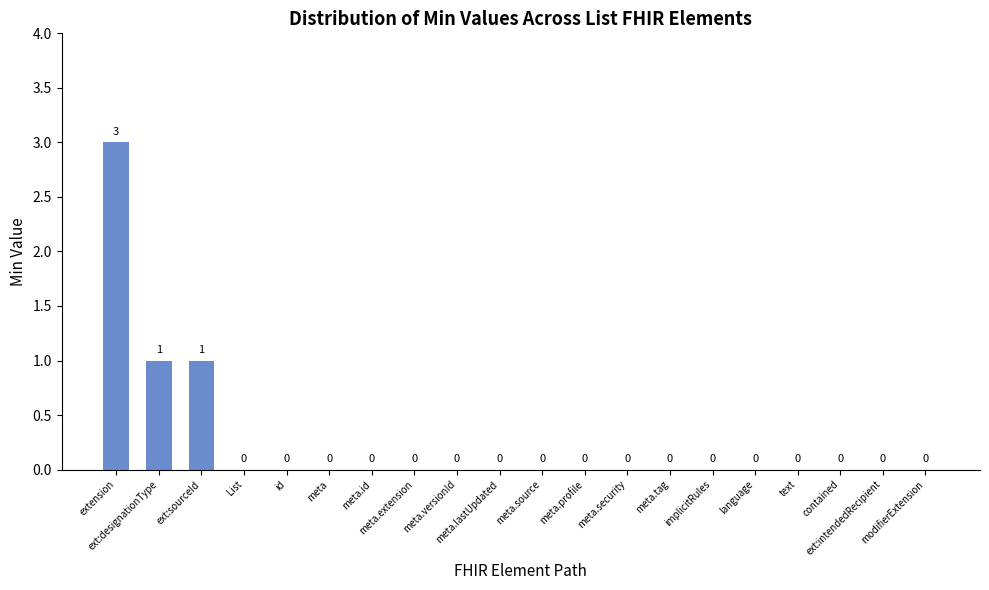

True or false: the data shows -1 at meta.

False